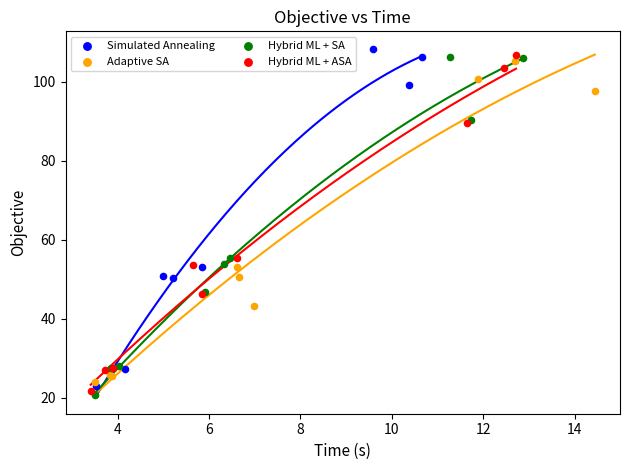

What are all the series names shown in the legend?

Simulated Annealing, Adaptive SA, Hybrid ML + SA, Hybrid ML + ASA